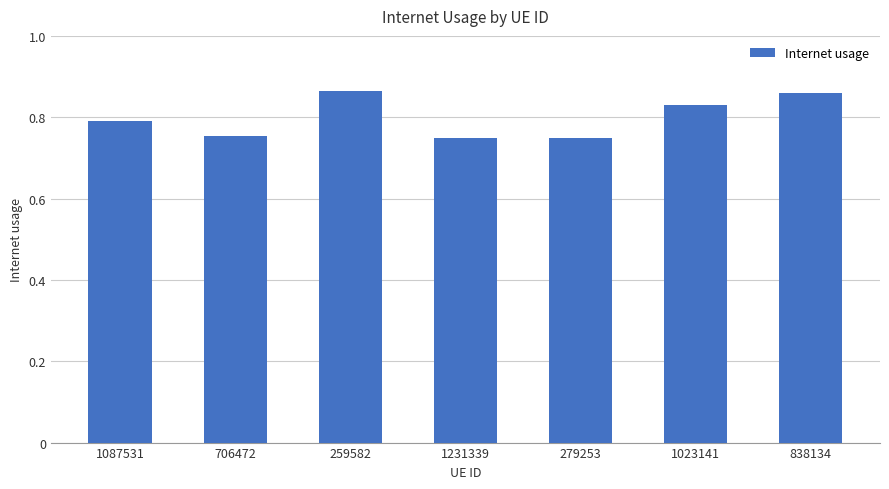

Between 706472 and 838134, which is larger?

838134